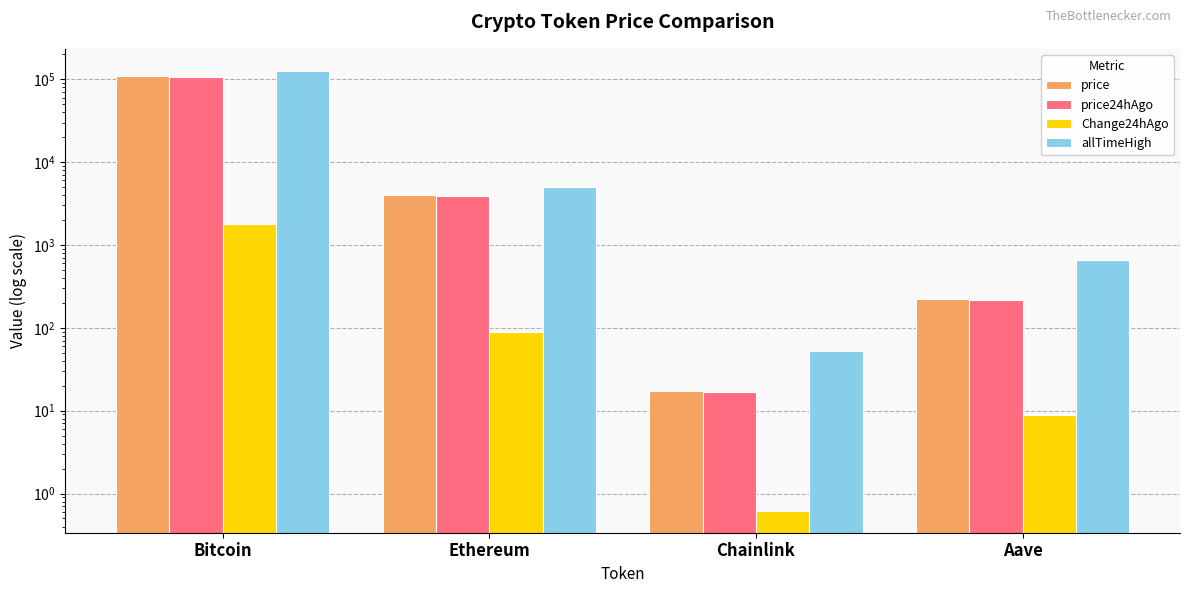

Reading left to right, list all the values displayed in this chart.

price: 108890.0	3983.2	17.5	224.3
price24hAgo: 107095.0	3894.1	16.8	215.3
Change24hAgo: 1795.0	89.1	0.6	9.0
allTimeHigh: 126080.0	4946.1	52.7	661.7